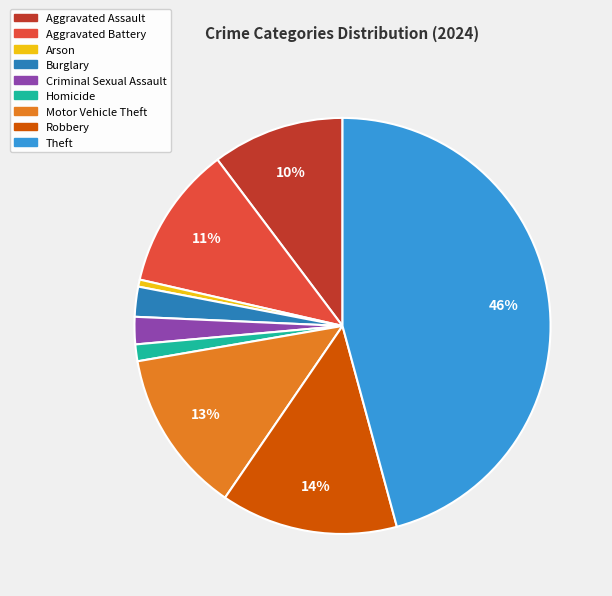

Do Theft and Burglary together represent more than half of the pie?

No